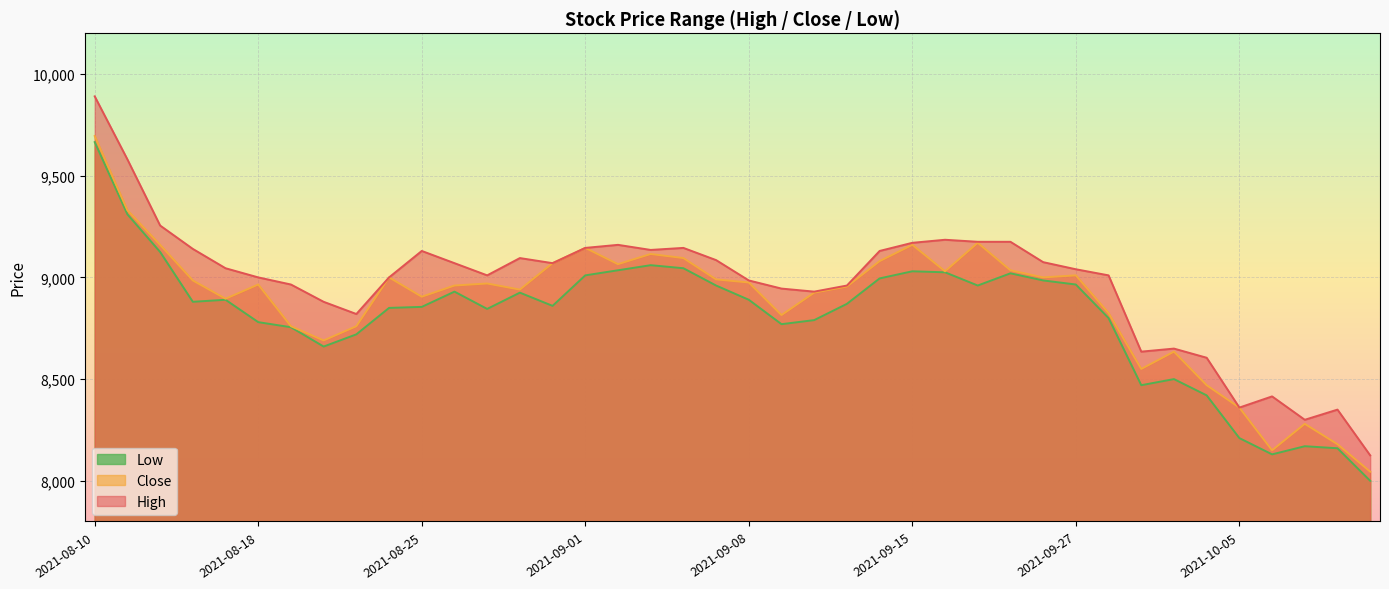

True or false: Close and High cross at least once.

False